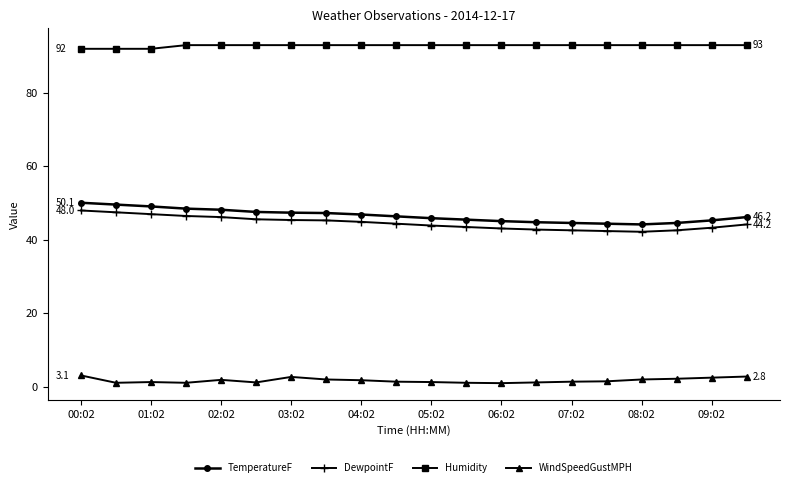

Which series has the largest range (max minus min)?

TemperatureF